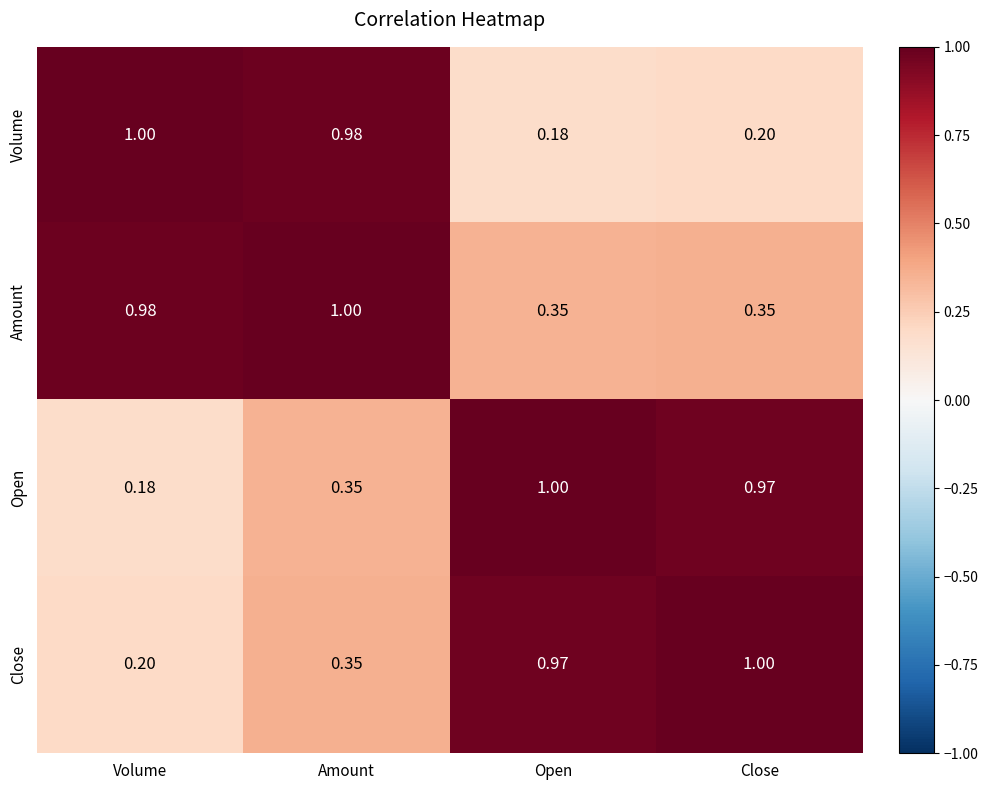

Which category has the highest value in the Open series?

Open